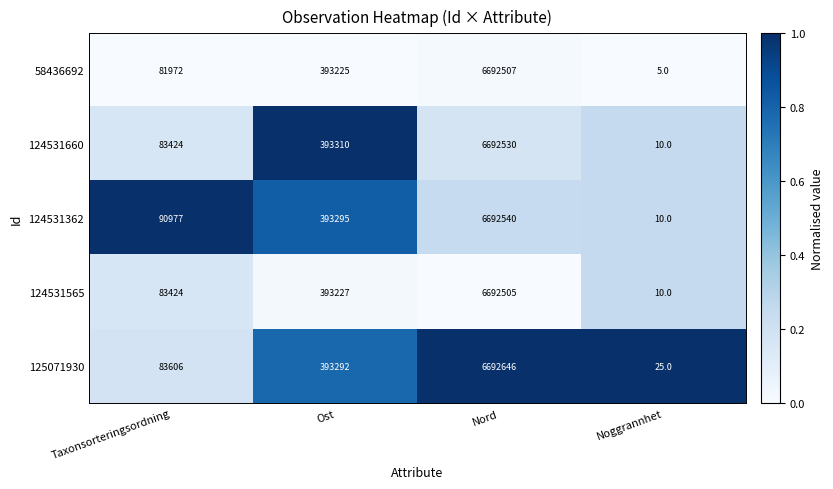

Reading left to right, list all the values displayed in this chart.

58436692: 81972	393225	6692507	5
124531660: 83424	393310	6692530	10
124531362: 90977	393295	6692540	10
124531565: 83424	393227	6692505	10
125071930: 83606	393292	6692646	25